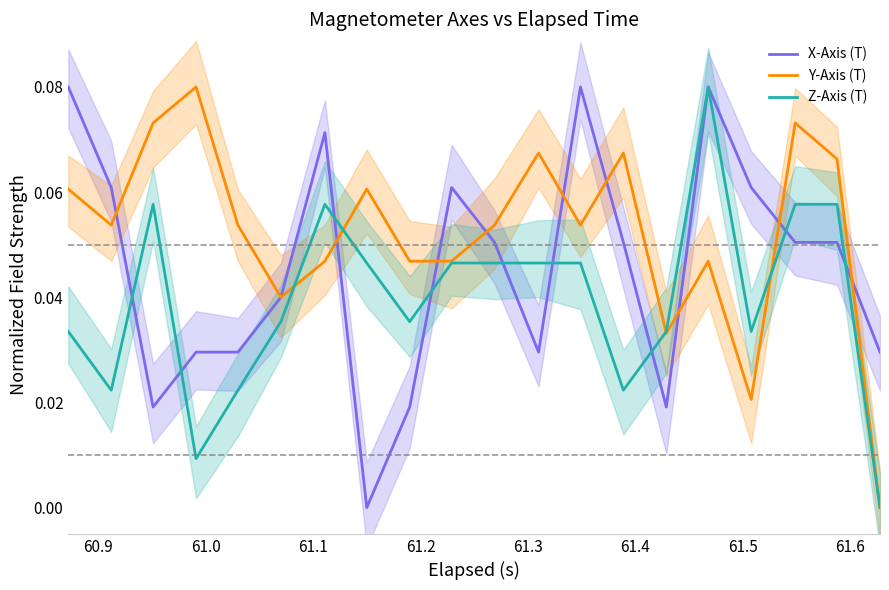

What is the average value of the Y-Axis (T) series?

0.1